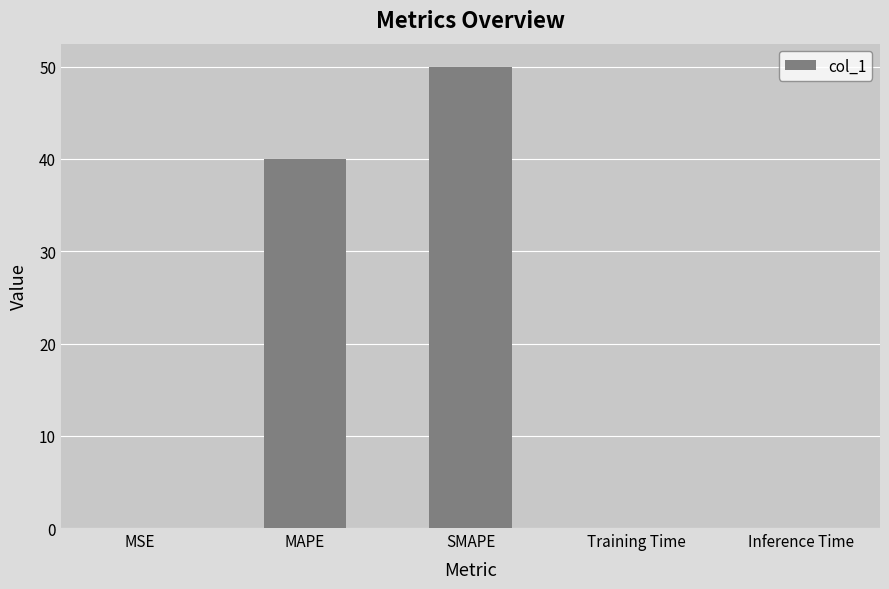

Count the number of data series in this chart.

1